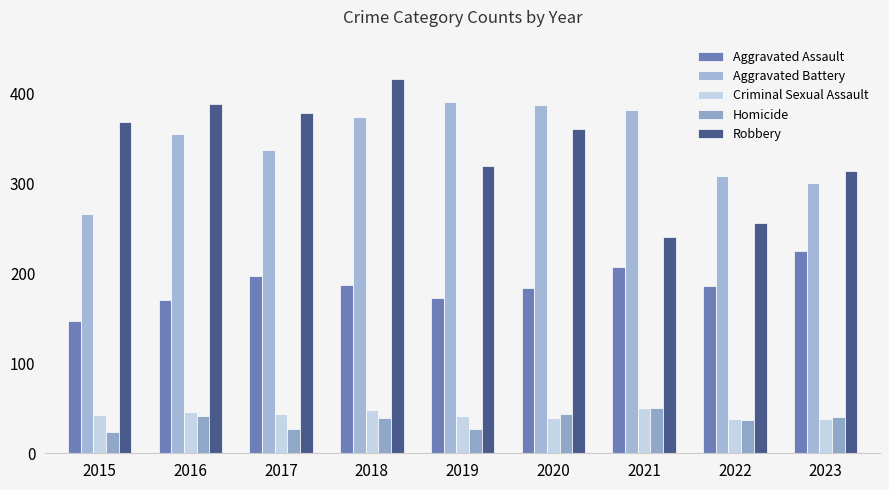

Rank the categories by Robbery value from lowest to highest.

2021, 2022, 2023, 2019, 2020, 2015, 2017, 2016, 2018